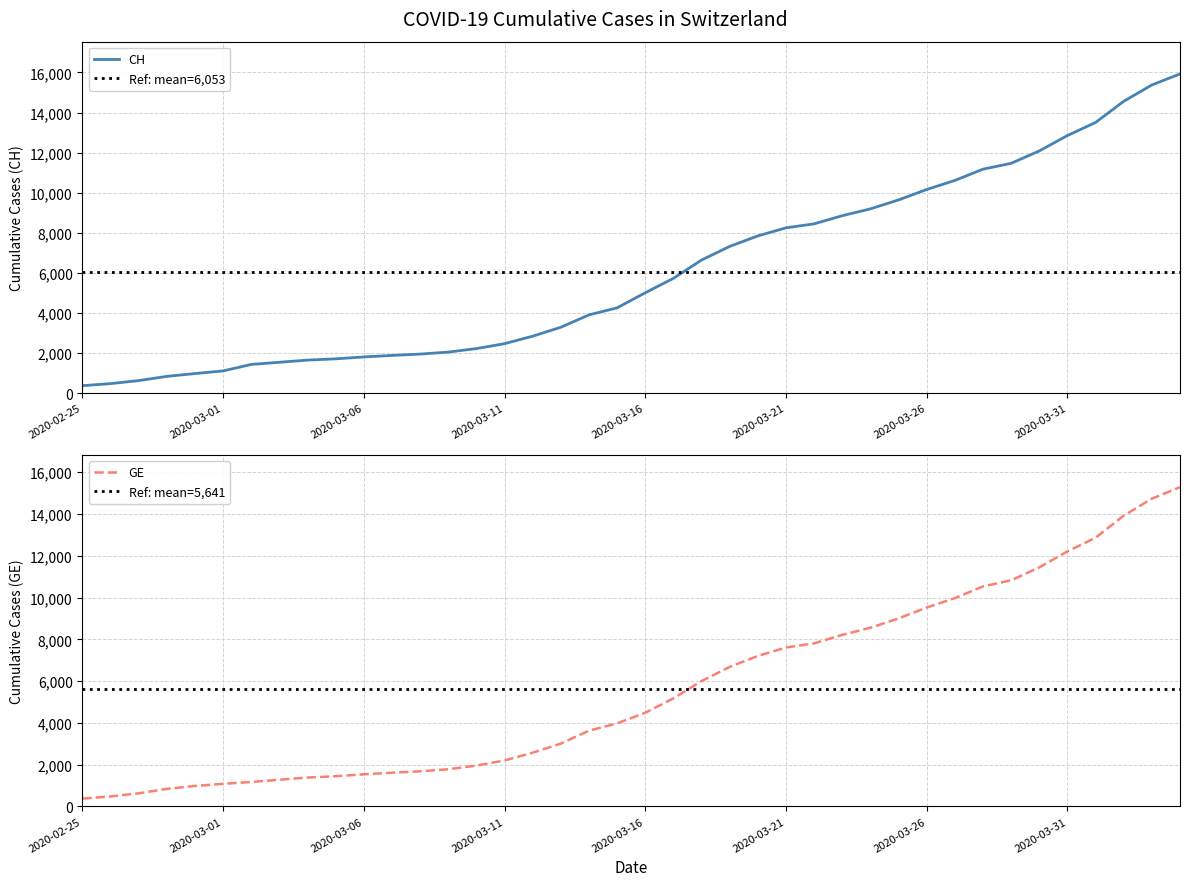

At which label is CH closest to 8150?

2020-03-21